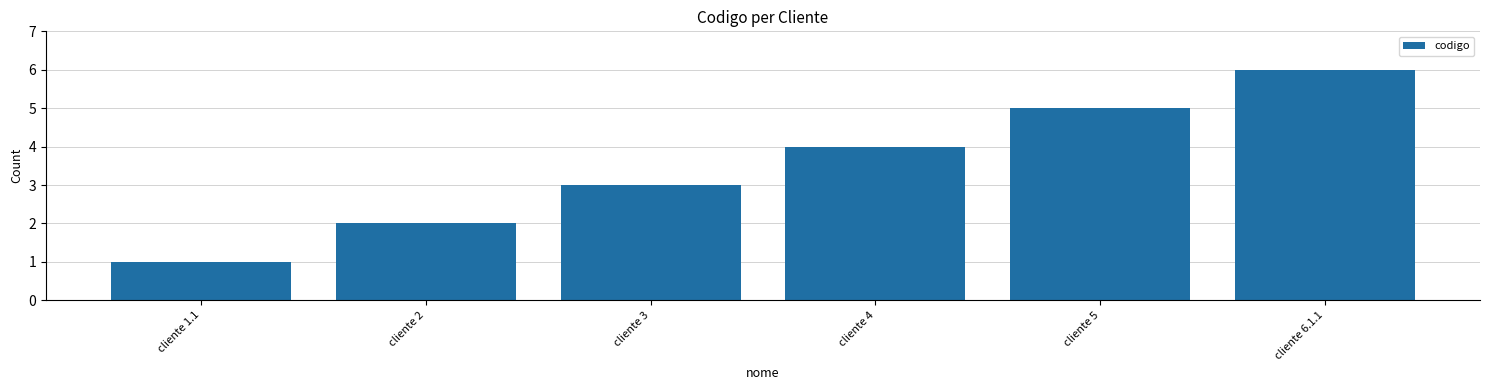

What is the average value?

4